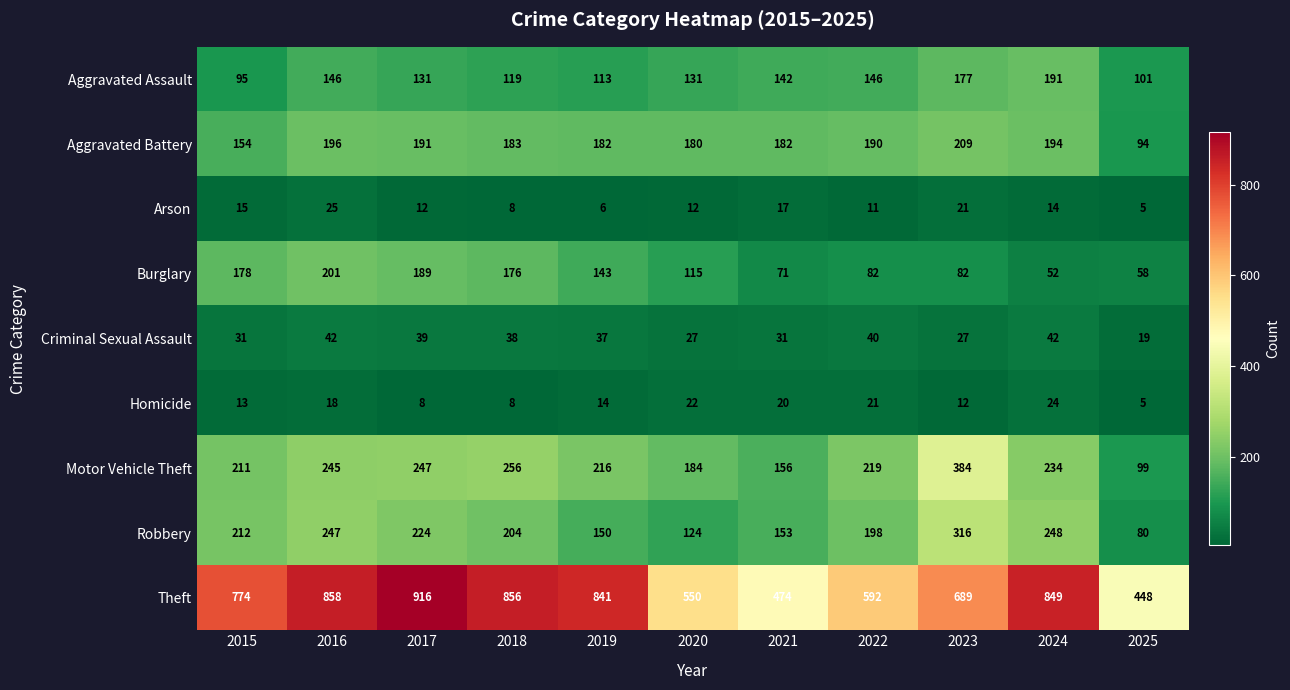

What is the average value of the Theft series?

713